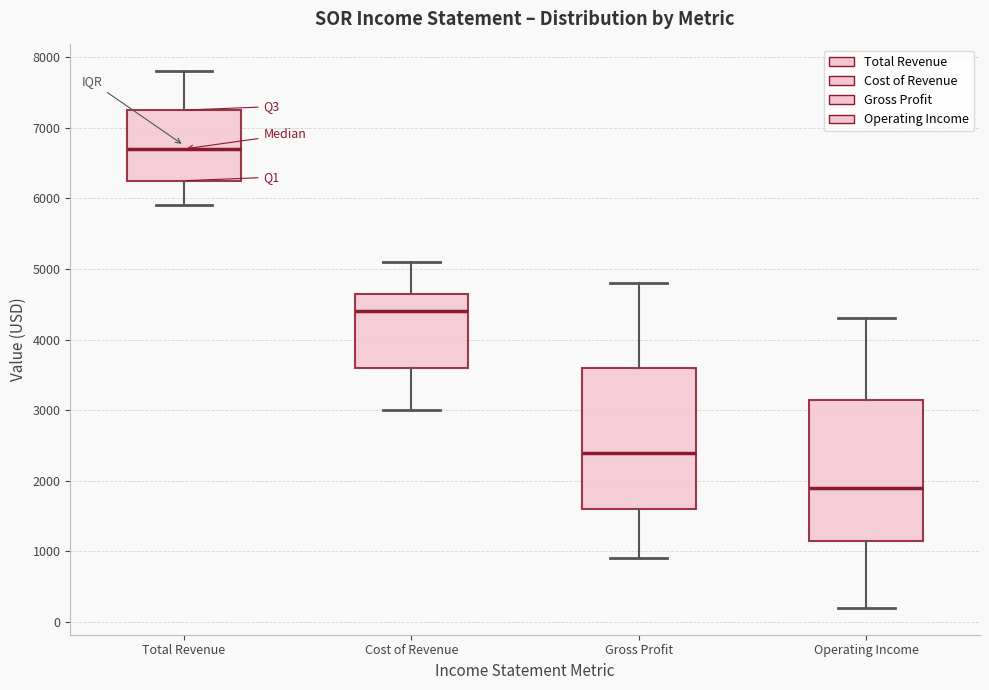

Reading left to right, transcribe this box plot: for each box, give where its median line is, the range the box spans, and where its two whiskers end, as read against the y-axis. The values are not printed on the chart, so give them approximately, as read against the axis.

Total Revenue: median 6700, box 6300 to 7300, whiskers 5900 to 7800
Cost of Revenue: median 4400, box 3600 to 4700, whiskers 3000 to 5100
Gross Profit: median 2400, box 1600 to 3600, whiskers 900 to 4800
Operating Income: median 1900, box 1200 to 3200, whiskers 200 to 4300